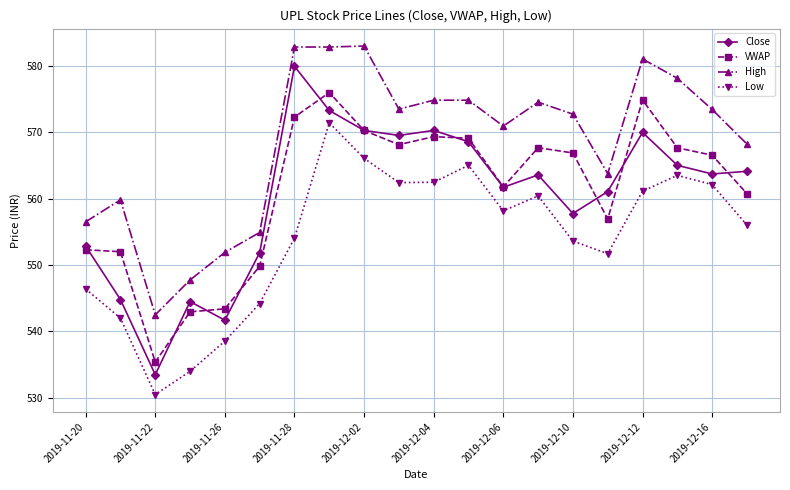

What is the maximum value shown in the chart?

583.0